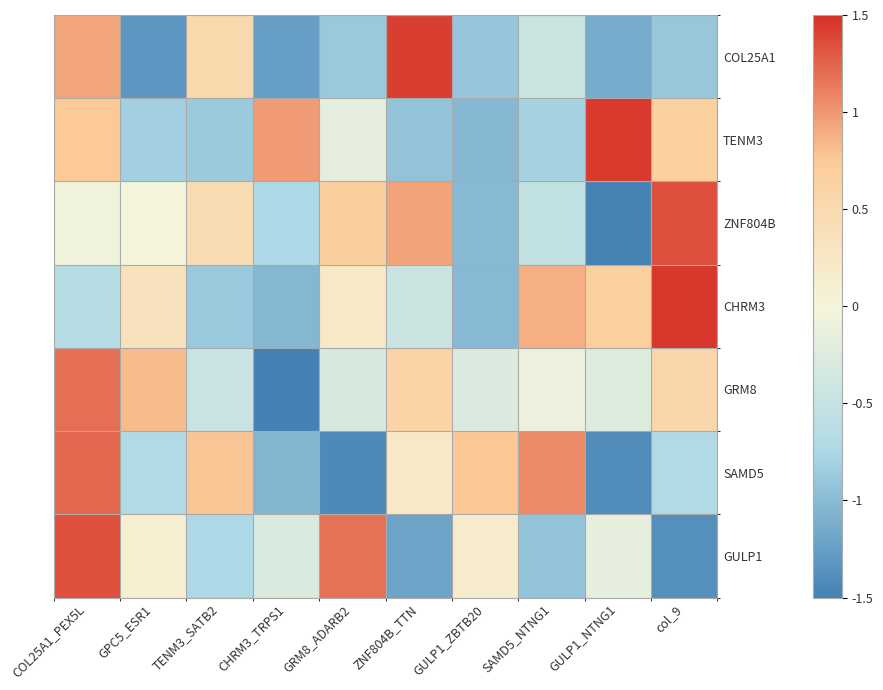

Which has a higher value, GPC5_ESR1 or ZNF804B_TTN?

ZNF804B_TTN